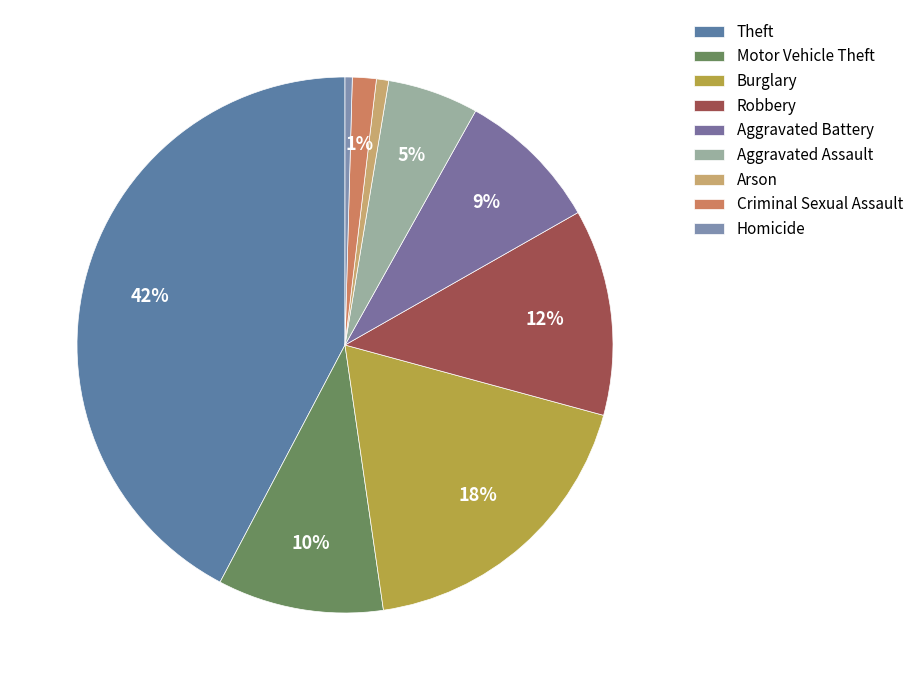

What is the total percentage of Burglary and Criminal Sexual Assault?

19.9%